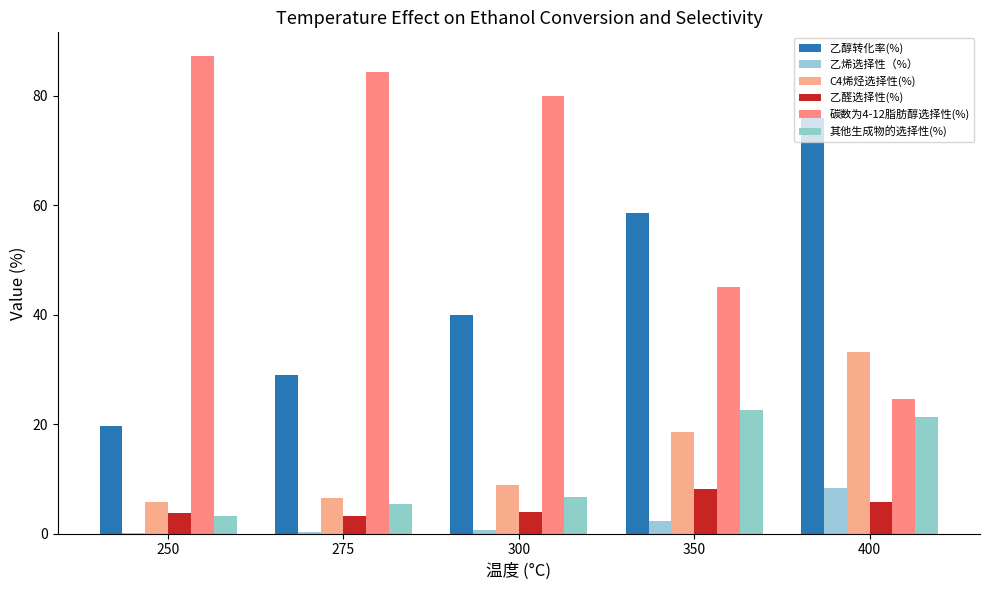

What is the lowest value of the C4烯烃选择性(%) series?

5.8